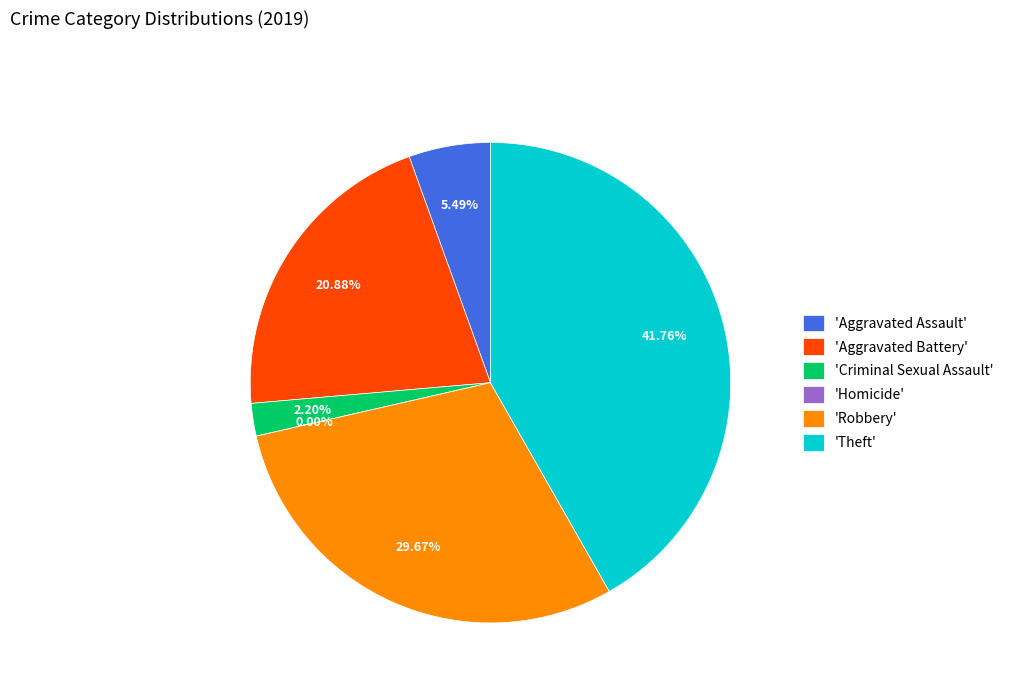

How many slices are in this pie chart?

6